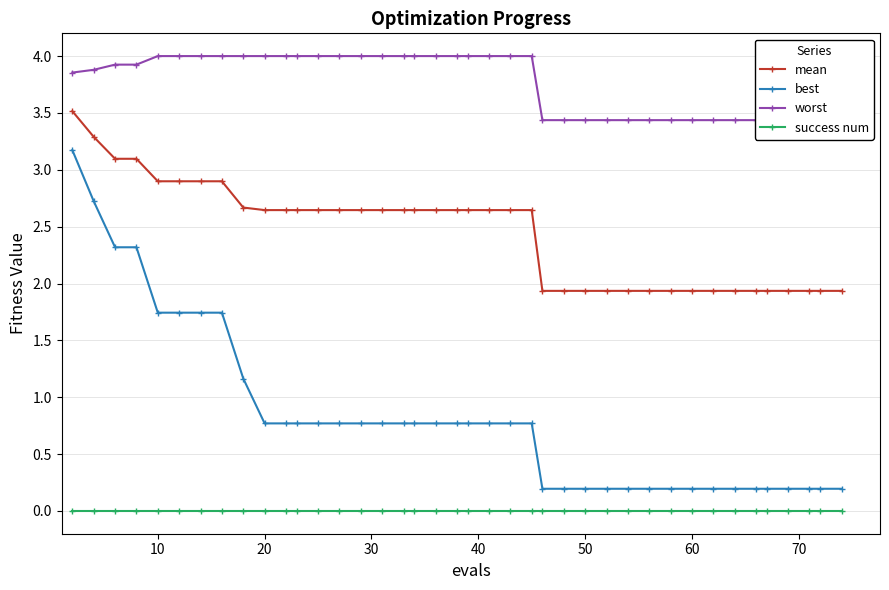

True or false: worst and success num cross at least once.

False